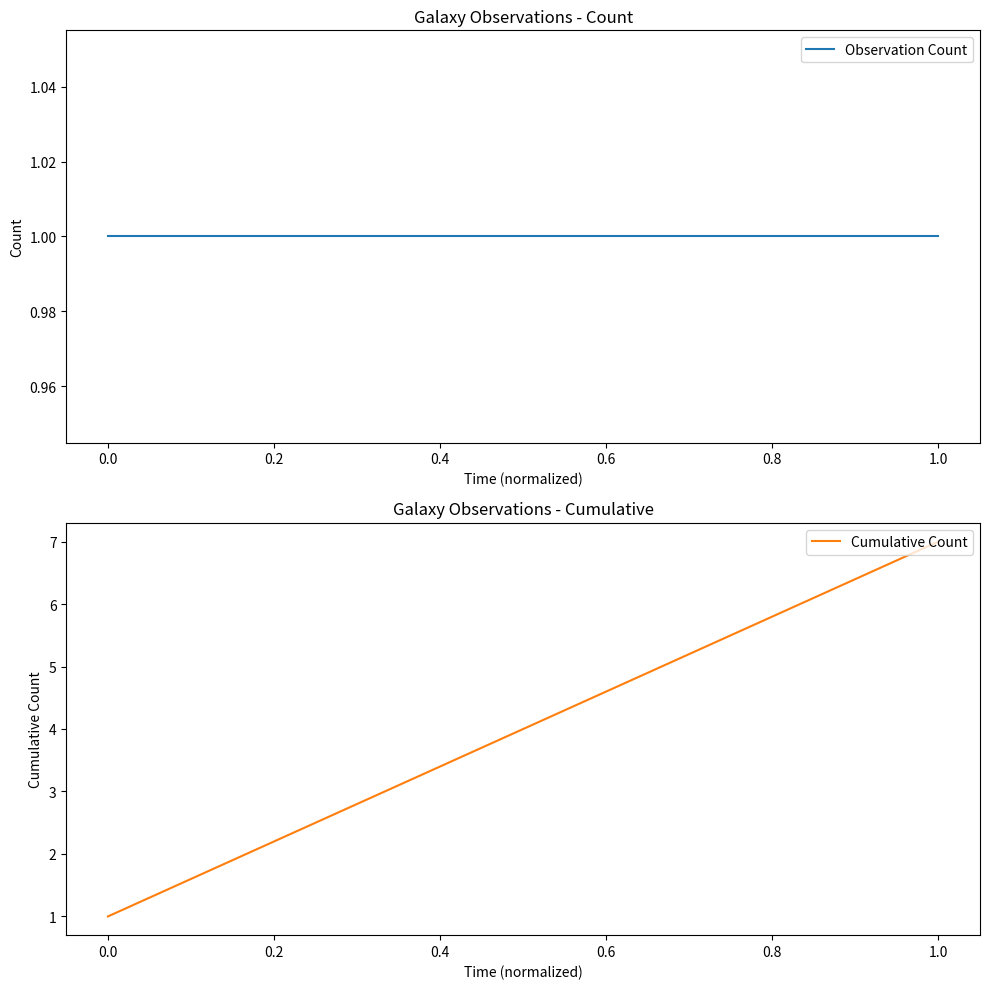

How many values in the Cumulative Count series exceed 4?

3